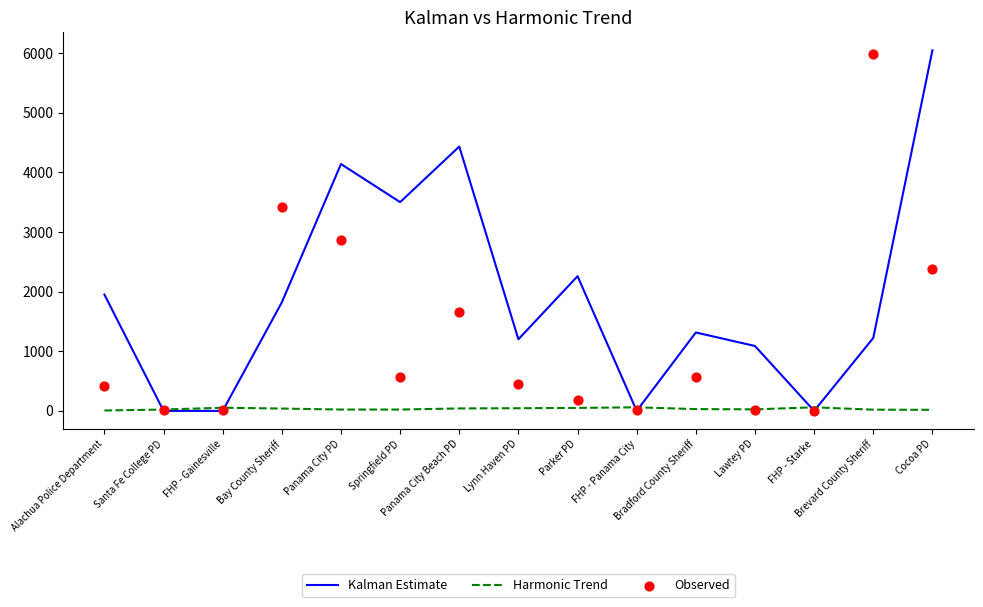

What is the total value across all series at Bradford County Sheriff?

1911.4